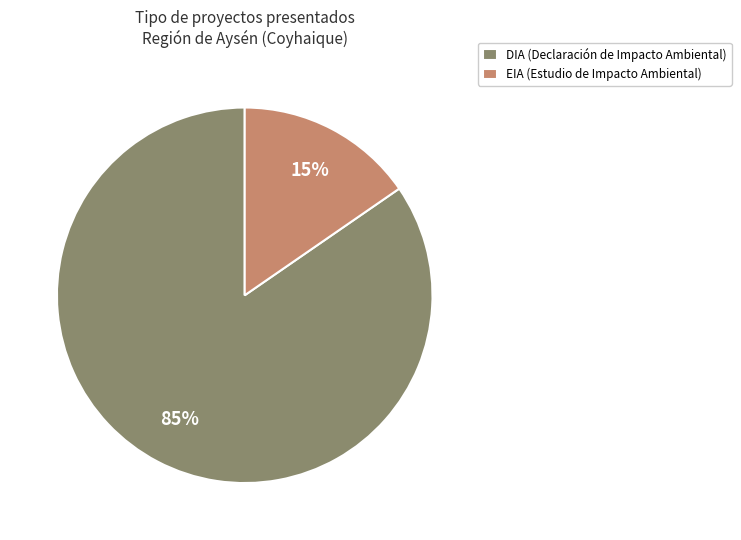

True or false: DIA accounts for 85% of the total.

True